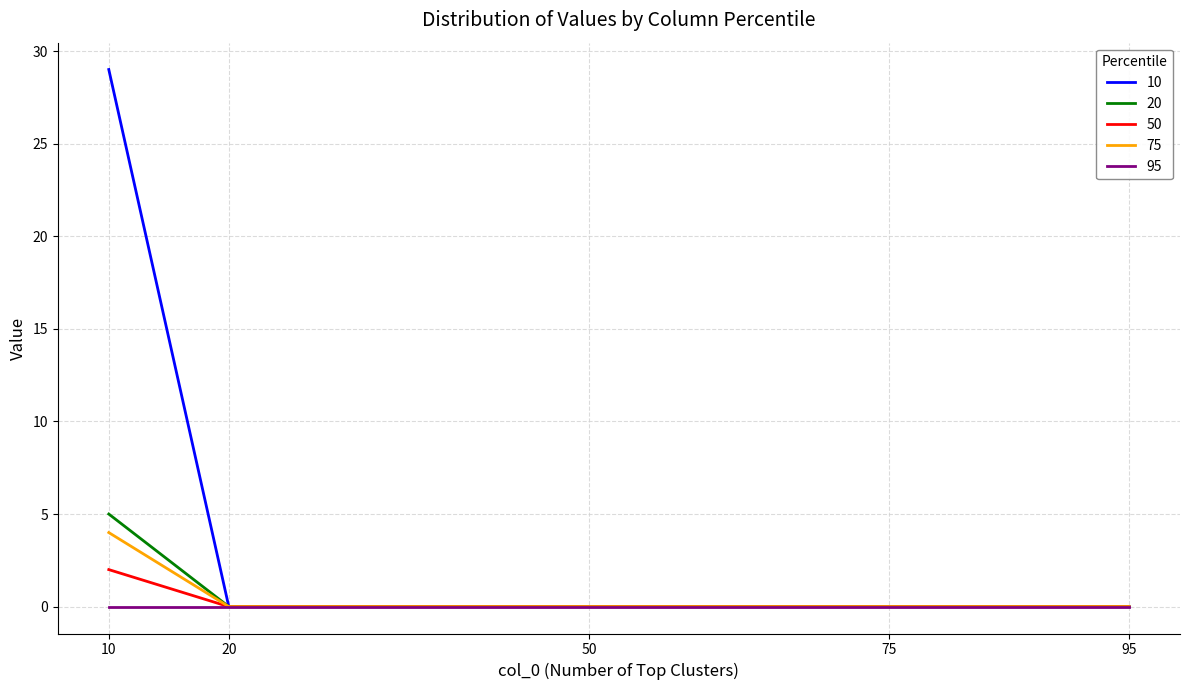

What is the difference between the maximum and minimum values in the 75 series?

4